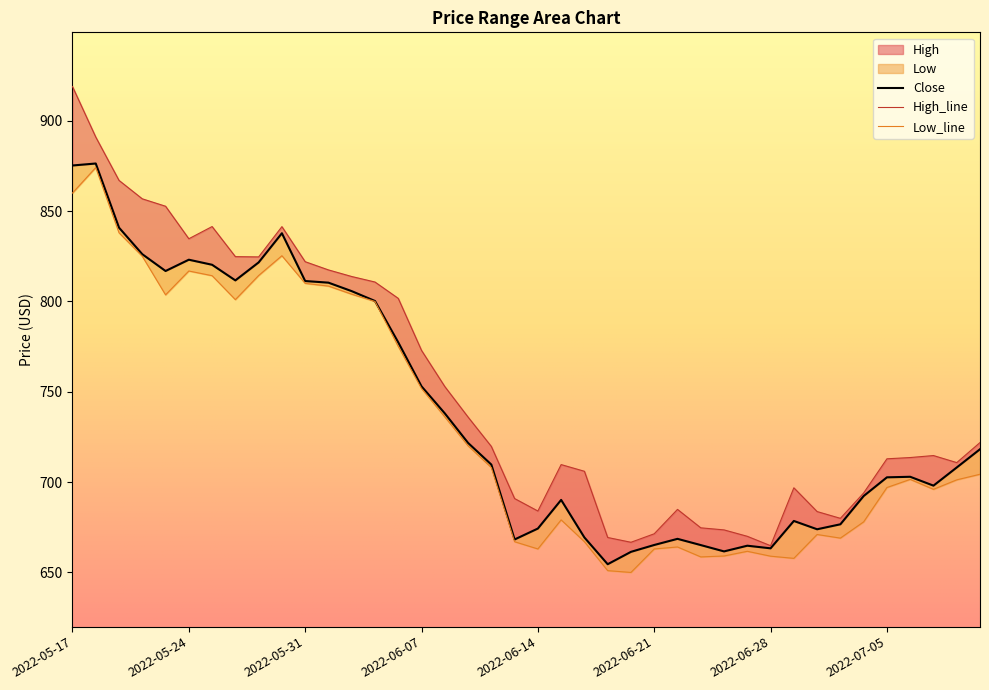

At which label does Close reach its minimum?

2022-06-17